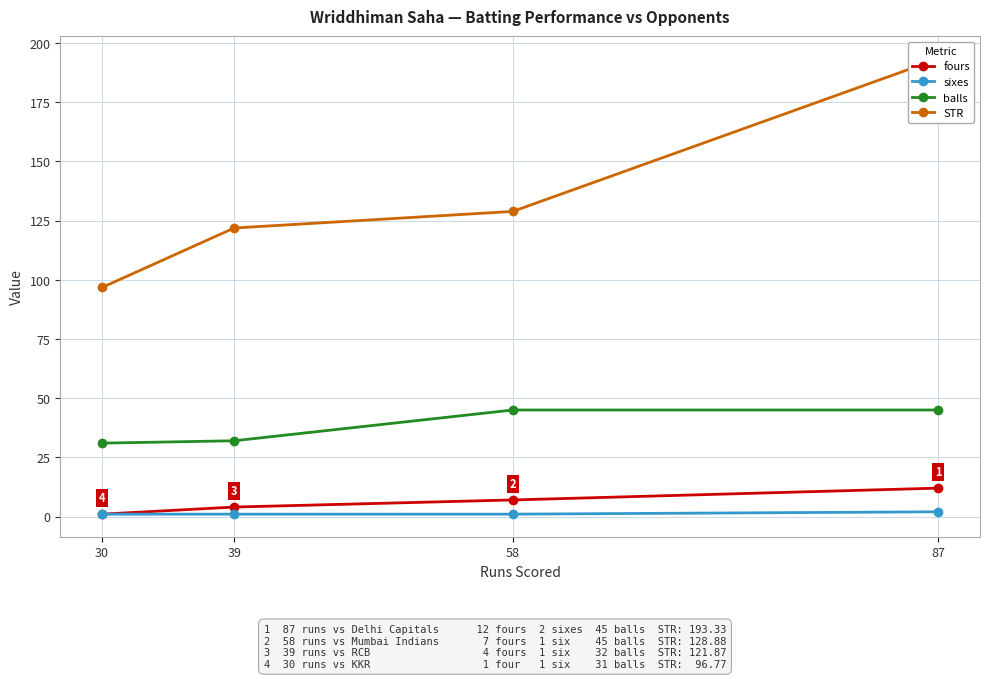

True or false: balls has more than 0 interior local peaks.

False